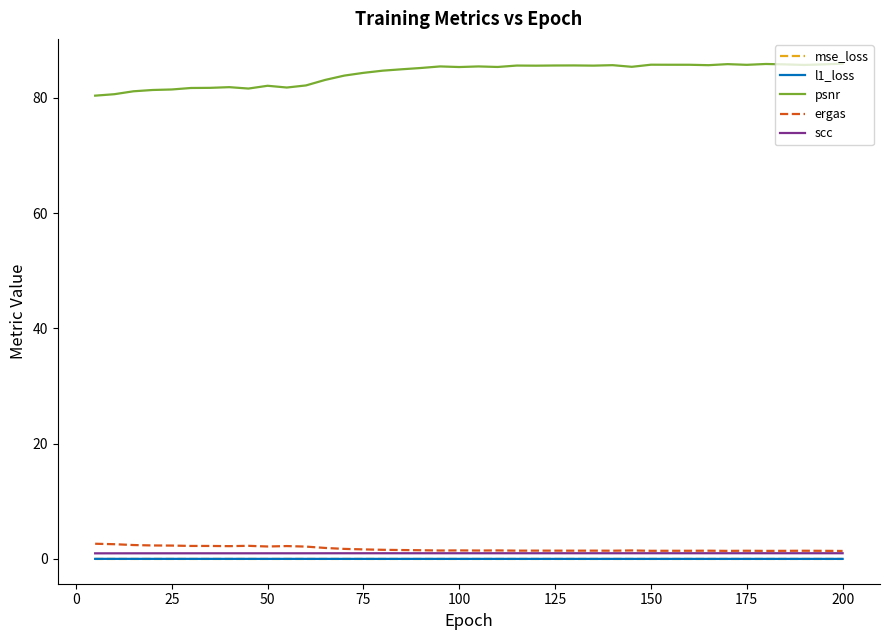

Which series has the widest spread of values?

psnr